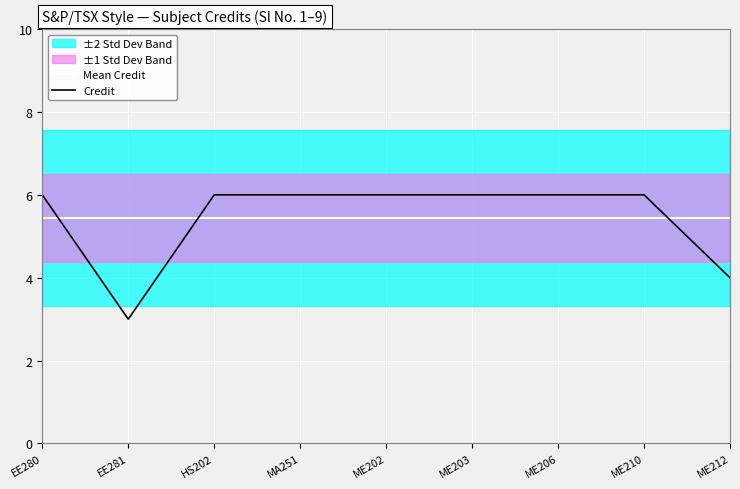

What is the sum of all Mean Credit values?

49.0